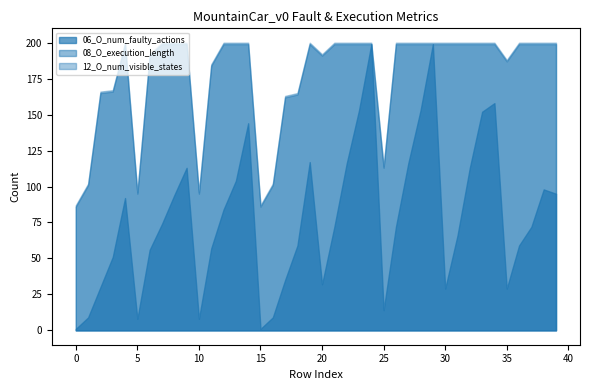

What is the average value of the 06_O_num_faulty_actions series?

79